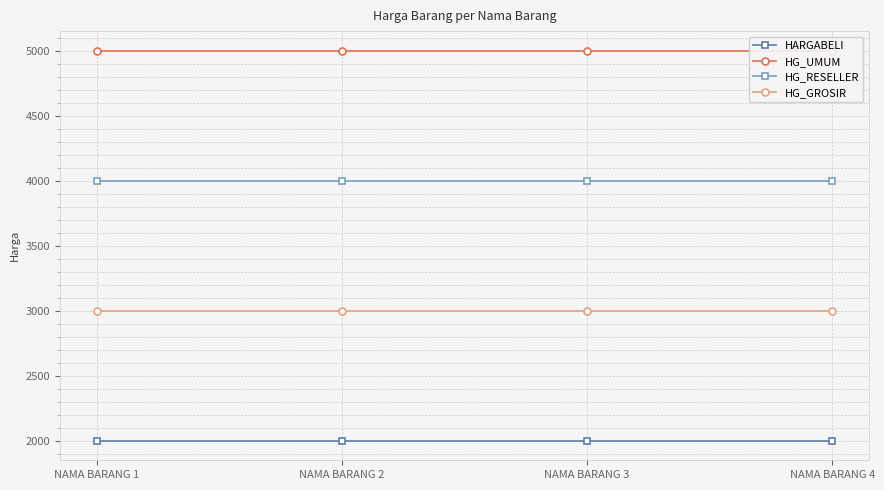

Reading right to left, extract all data points from this chart.

HARGABELI: NAMA BARANG 4=2000	NAMA BARANG 3=2000	NAMA BARANG 2=2000	NAMA BARANG 1=2000
HG_UMUM: NAMA BARANG 4=5000	NAMA BARANG 3=5000	NAMA BARANG 2=5000	NAMA BARANG 1=5000
HG_RESELLER: NAMA BARANG 4=4000	NAMA BARANG 3=4000	NAMA BARANG 2=4000	NAMA BARANG 1=4000
HG_GROSIR: NAMA BARANG 4=3000	NAMA BARANG 3=3000	NAMA BARANG 2=3000	NAMA BARANG 1=3000